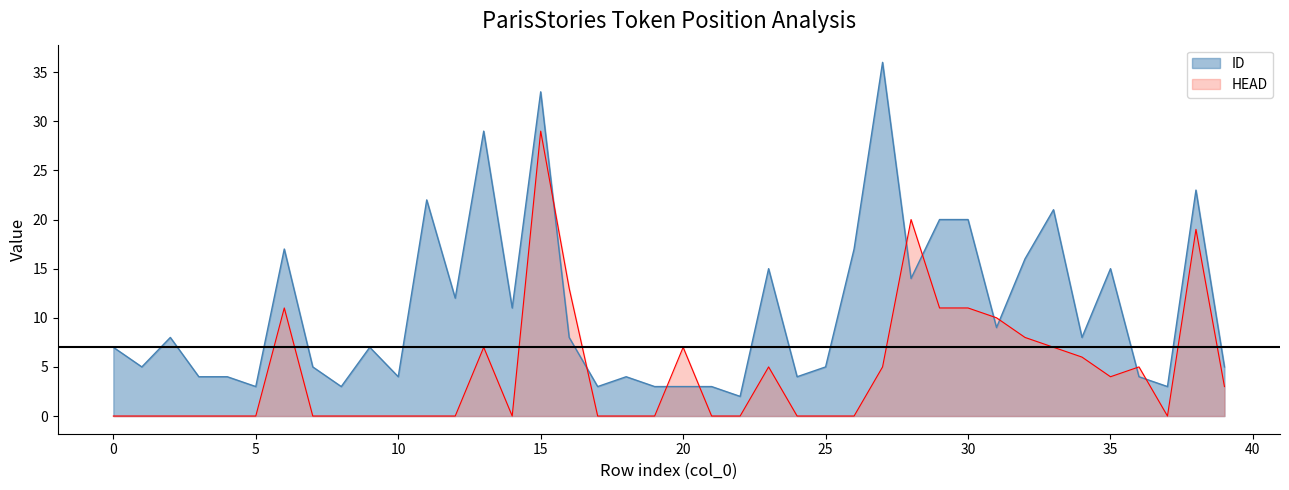

List the series in order of their peak value, lowest first.

HEAD, ID